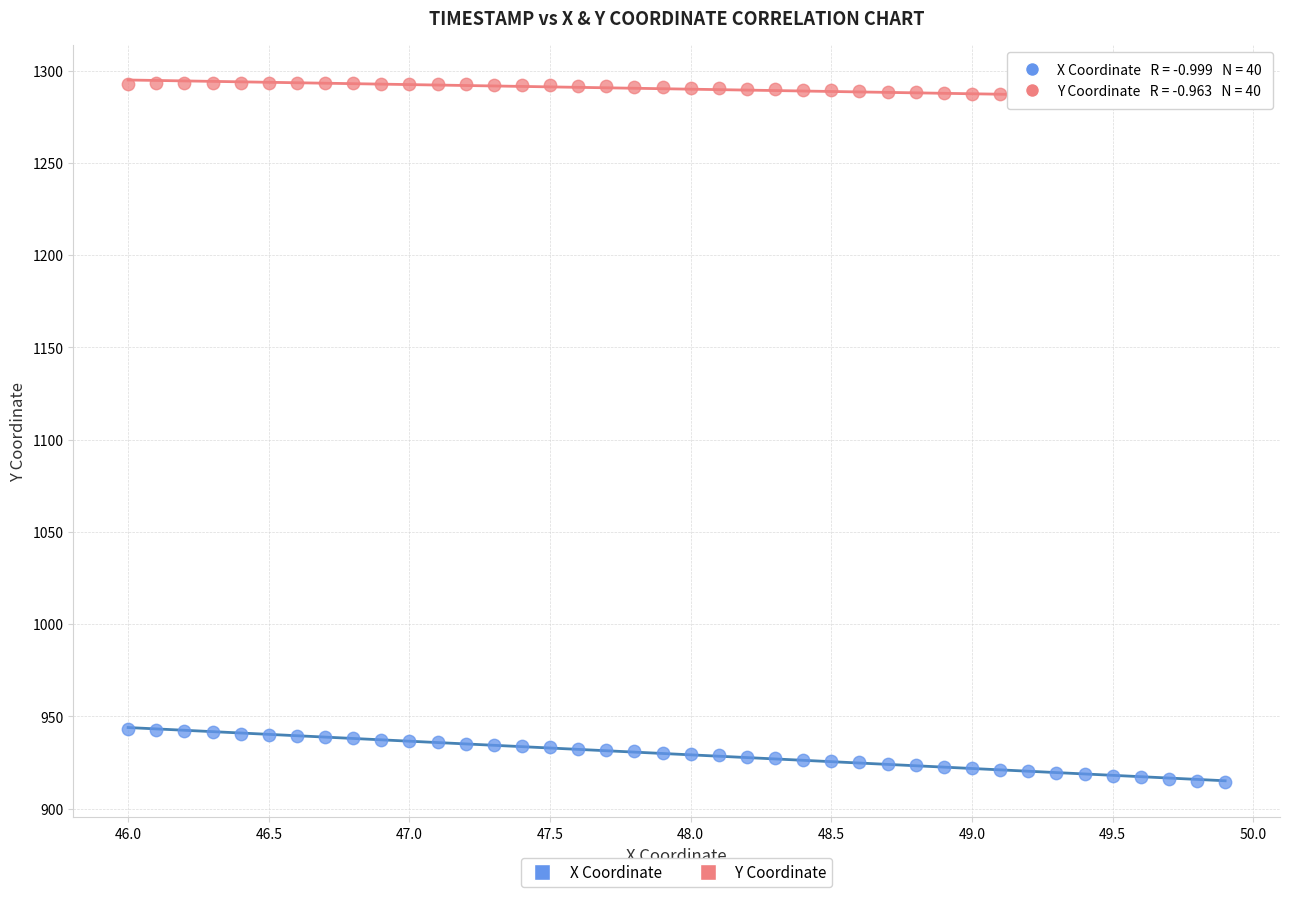

Which series contains the lowest Y value?

X Coordinate